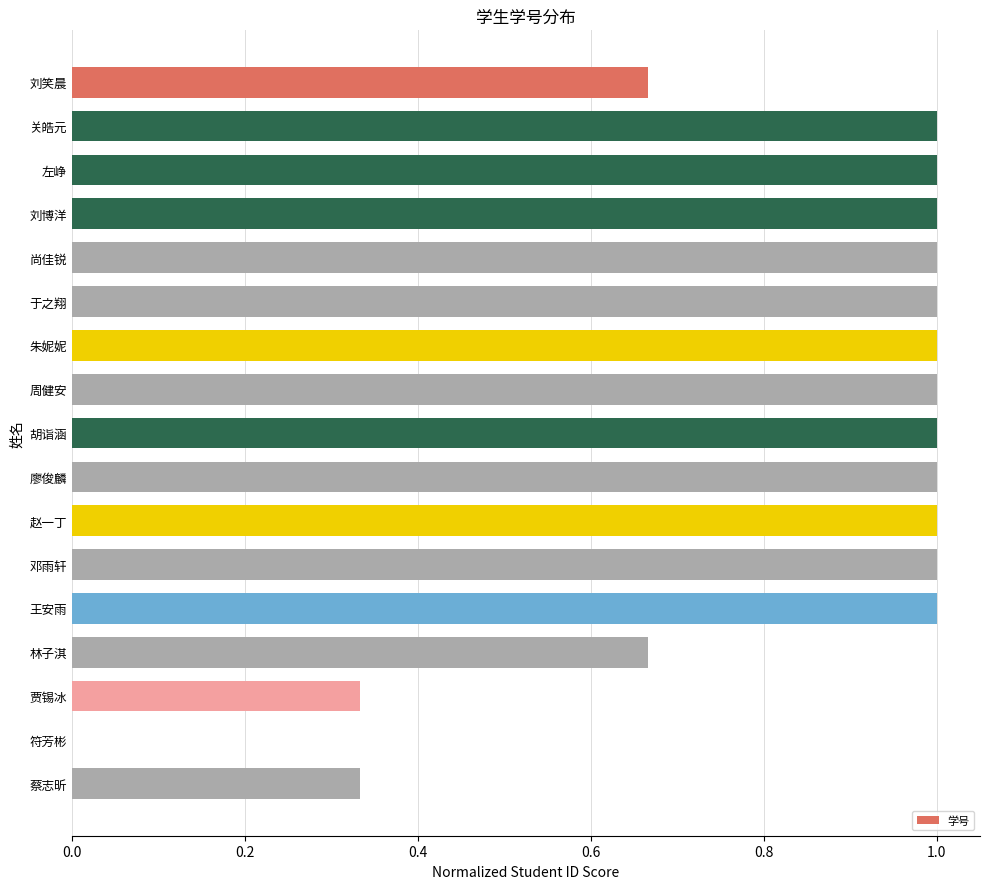

Count the number of data series in this chart.

1